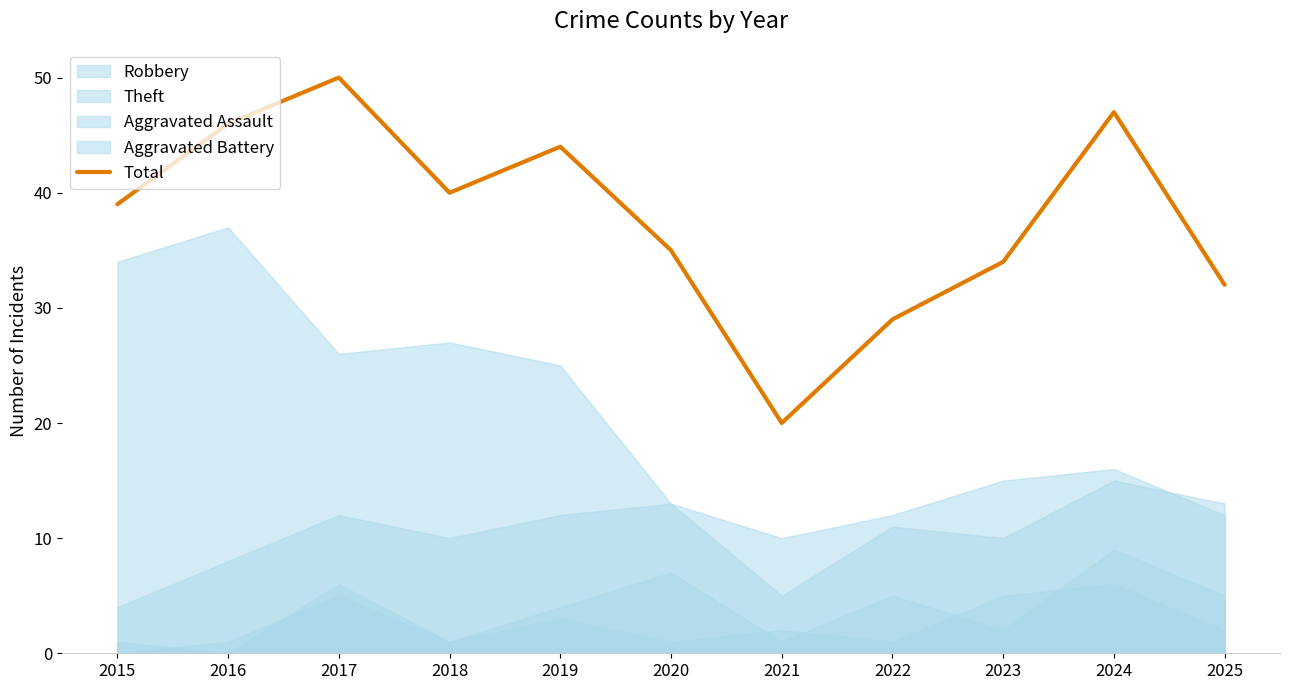

True or false: the data has more than 1 interior local peaks.

True